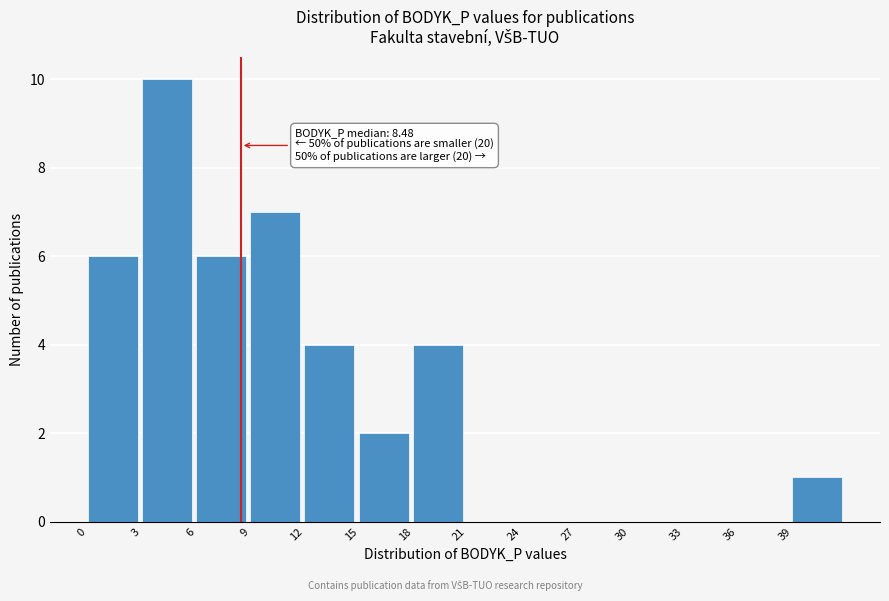

Over which range of the x-axis is the bar tallest?

3 to 6